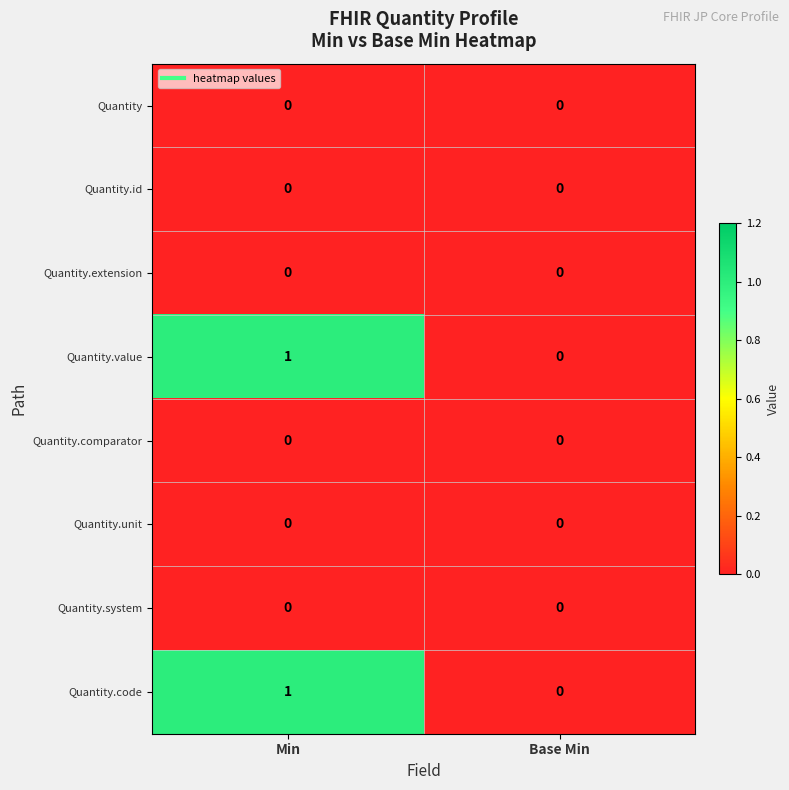

Reading right to left, extract all data points from this chart.

Quantity: Base Min=0	Min=0
Quantity.id: Base Min=0	Min=0
Quantity.extension: Base Min=0	Min=0
Quantity.value: Base Min=0	Min=1
Quantity.comparator: Base Min=0	Min=0
Quantity.unit: Base Min=0	Min=0
Quantity.system: Base Min=0	Min=0
Quantity.code: Base Min=0	Min=1